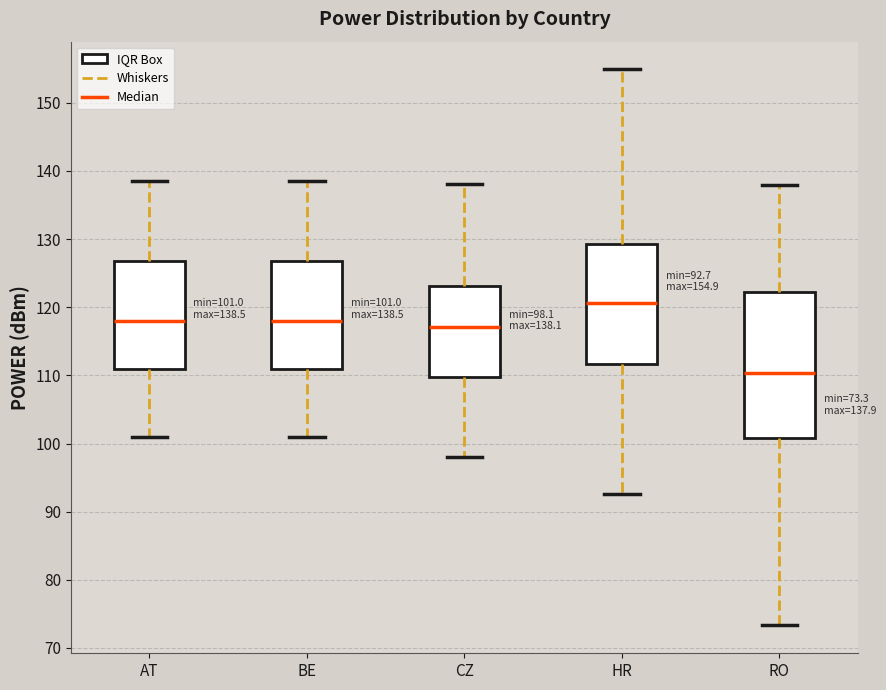

Which box's median line is the lowest?

RO